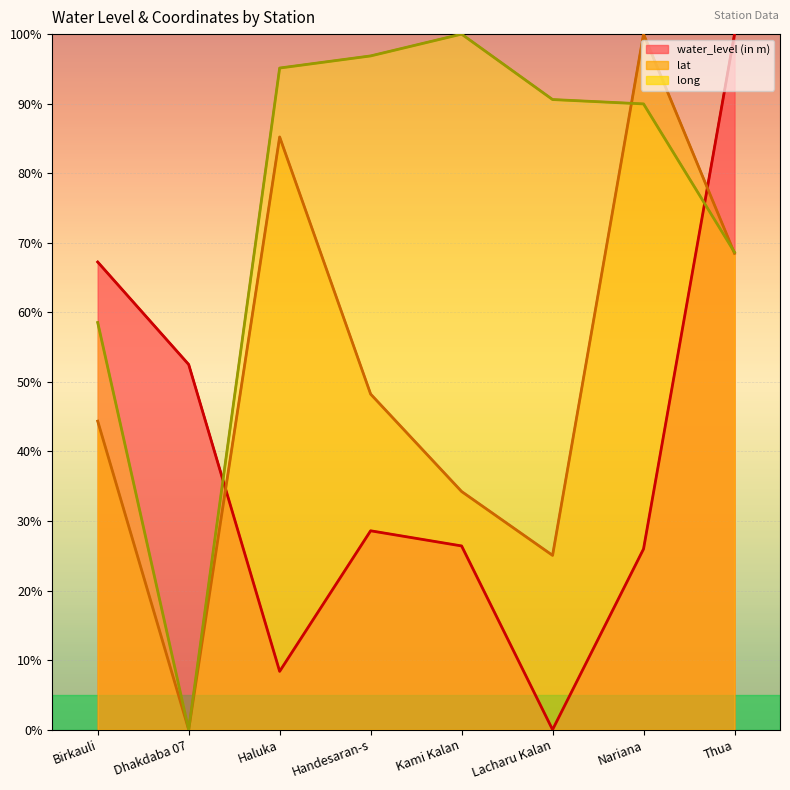

How many data points in water_level (in m) are less than 28?

4